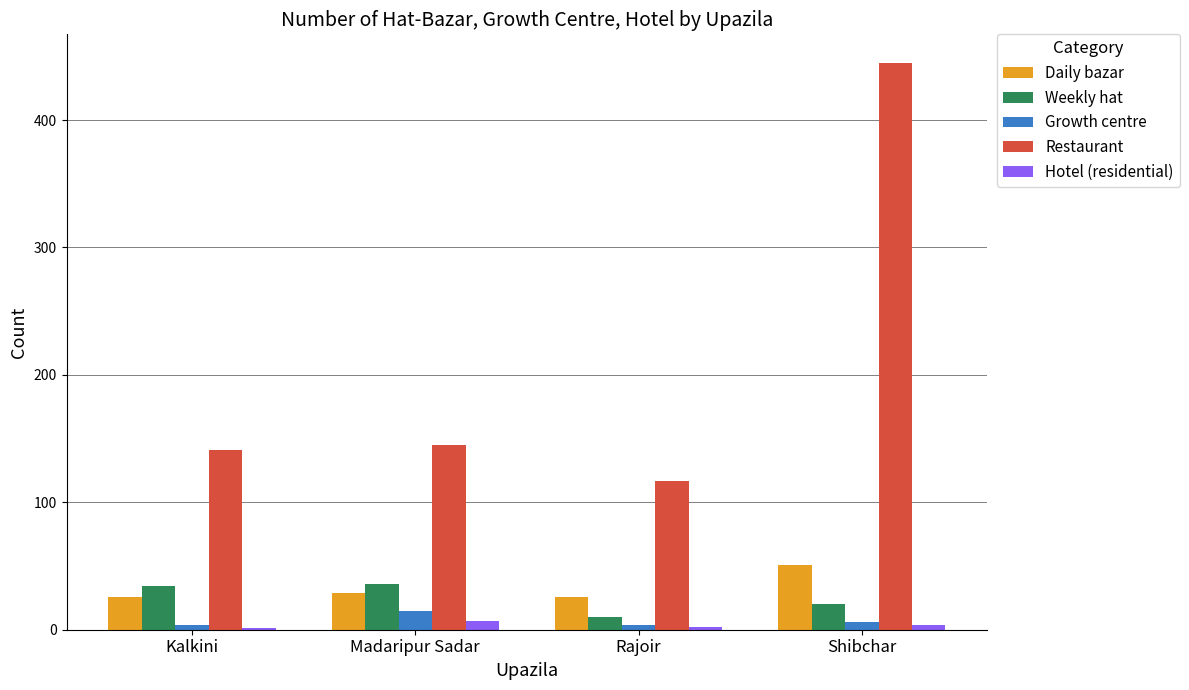

True or false: Restaurant has a value of 69 at Rajoir.

False